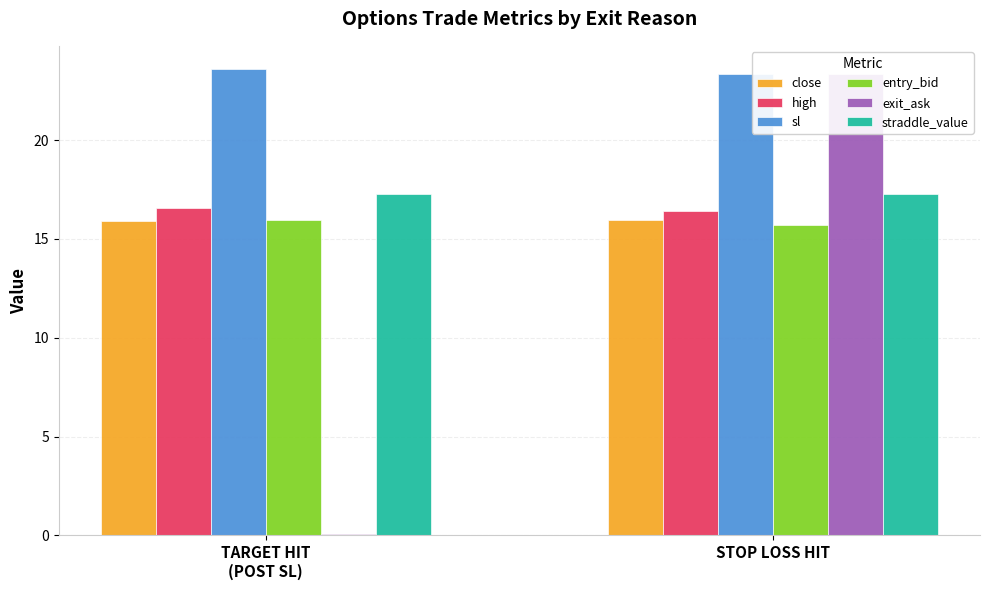

Are the bars grouped side by side (vs. stacked)?

Yes